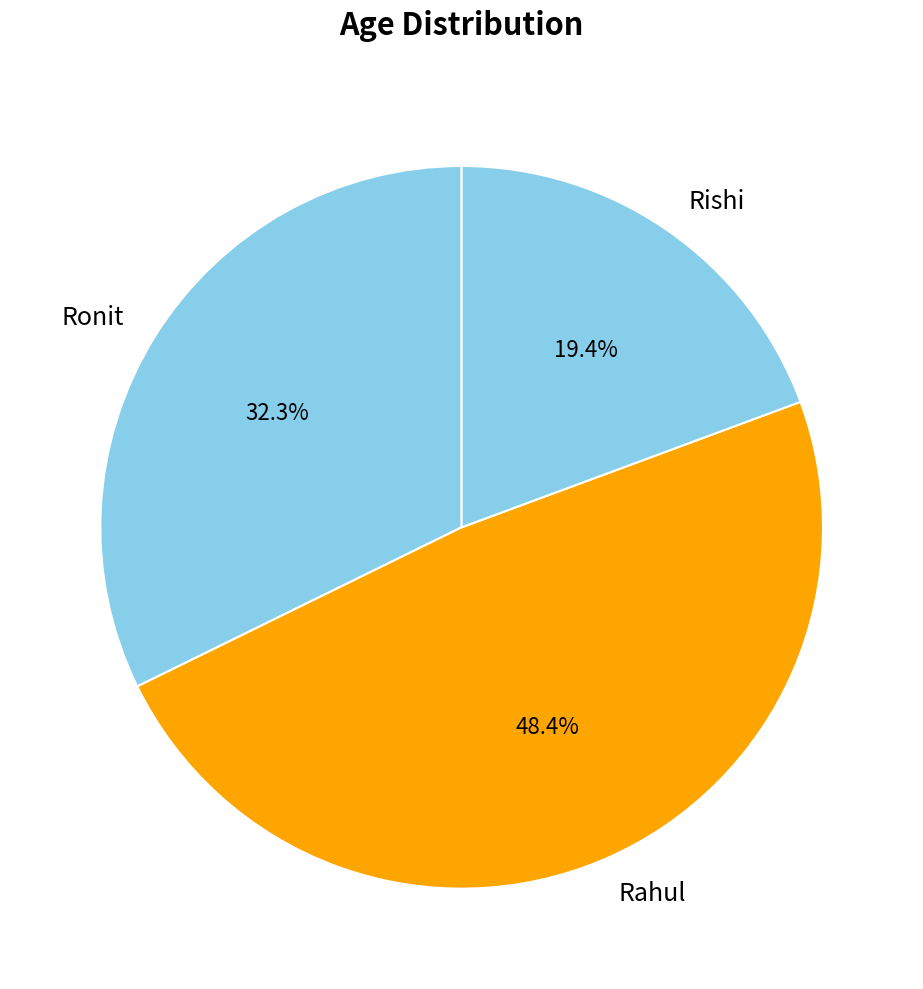

To the nearest percent, what percentage of the pie is Ronit?

32%